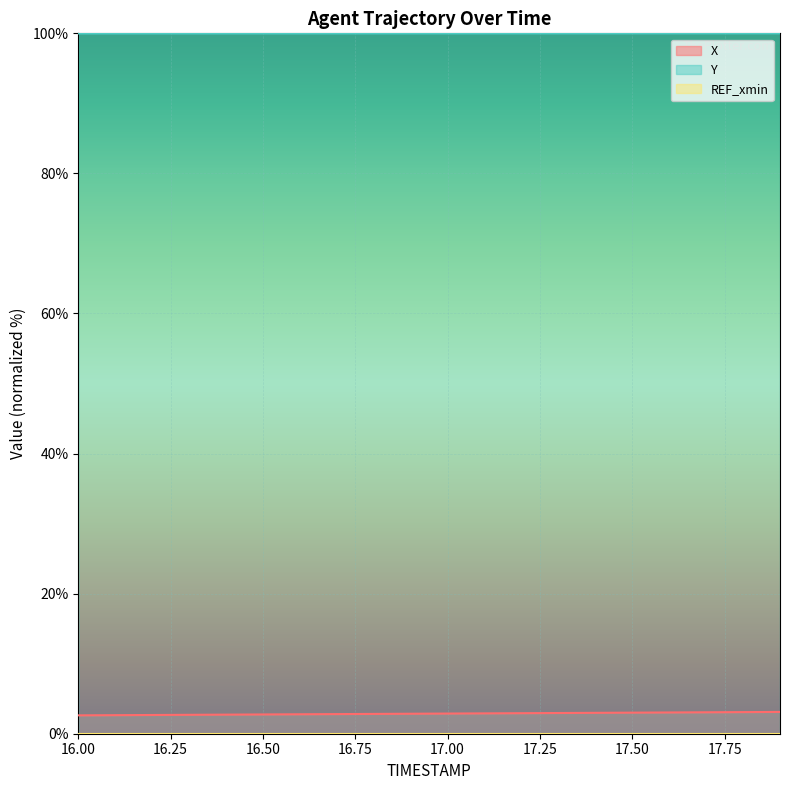

Rank the series at 16.0 from highest to lowest value.

Y, X